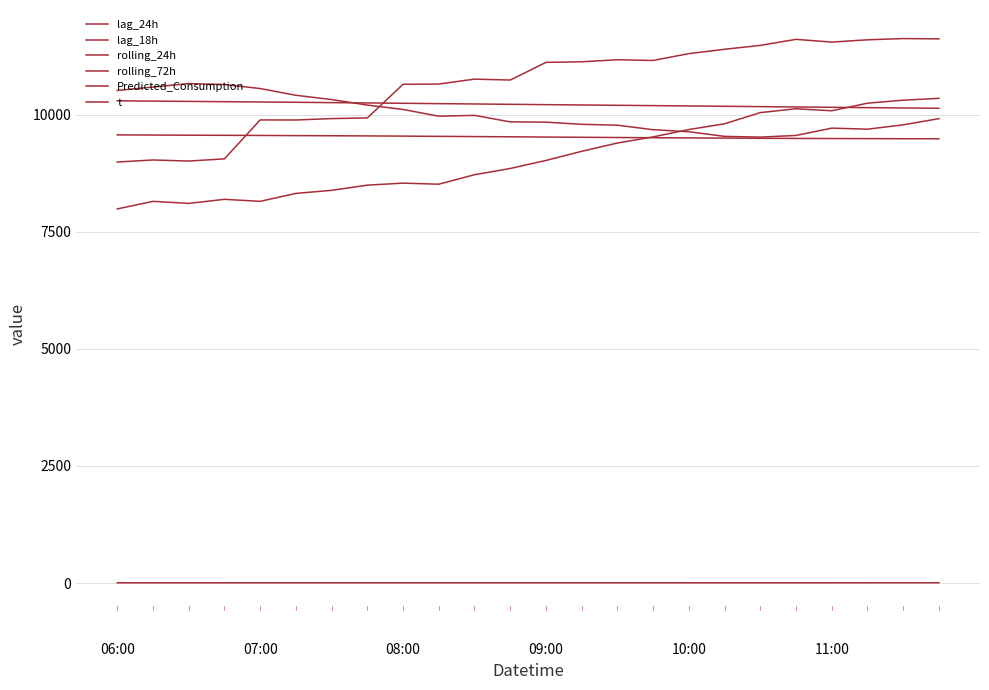

What is the label of the 2nd point from the left?

07:00